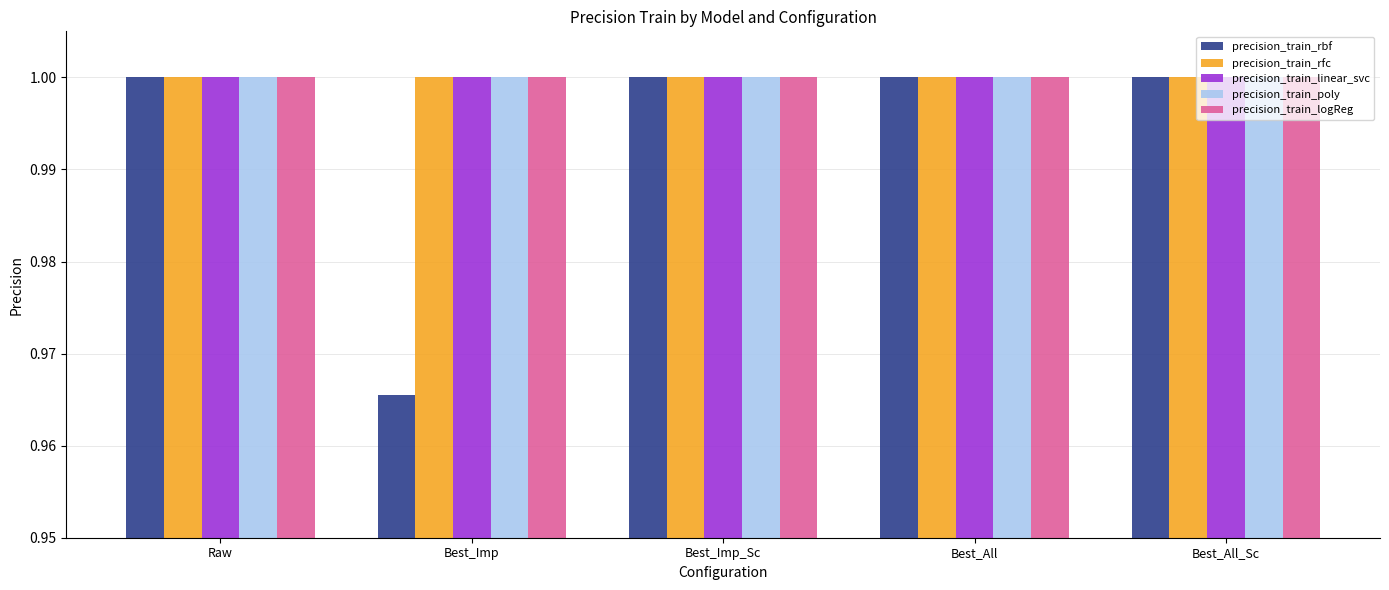

What is the label of the 5th bar from the left?

Best_All_Sc